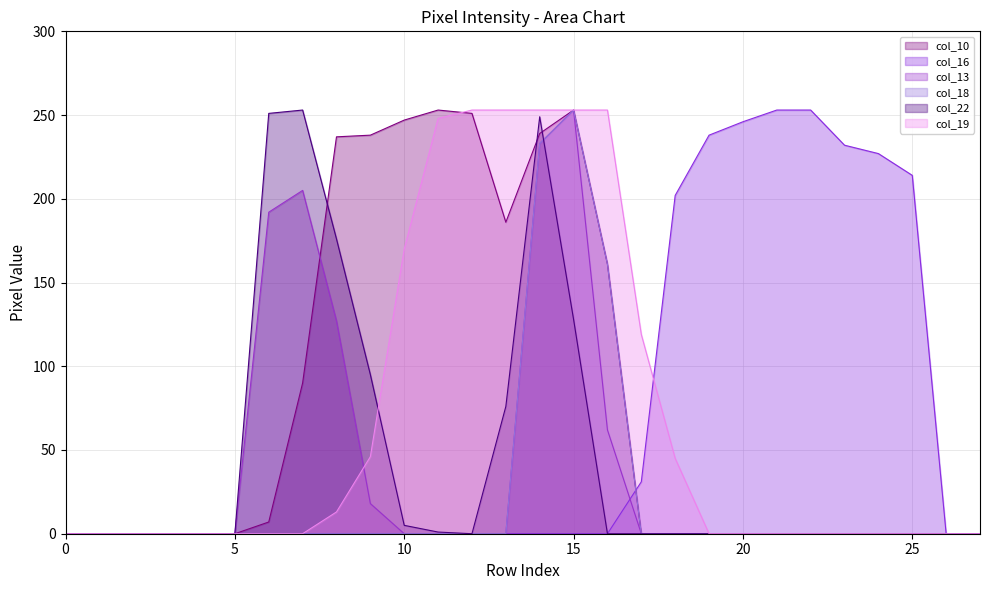

Which has a higher value, 26 or 12?

12